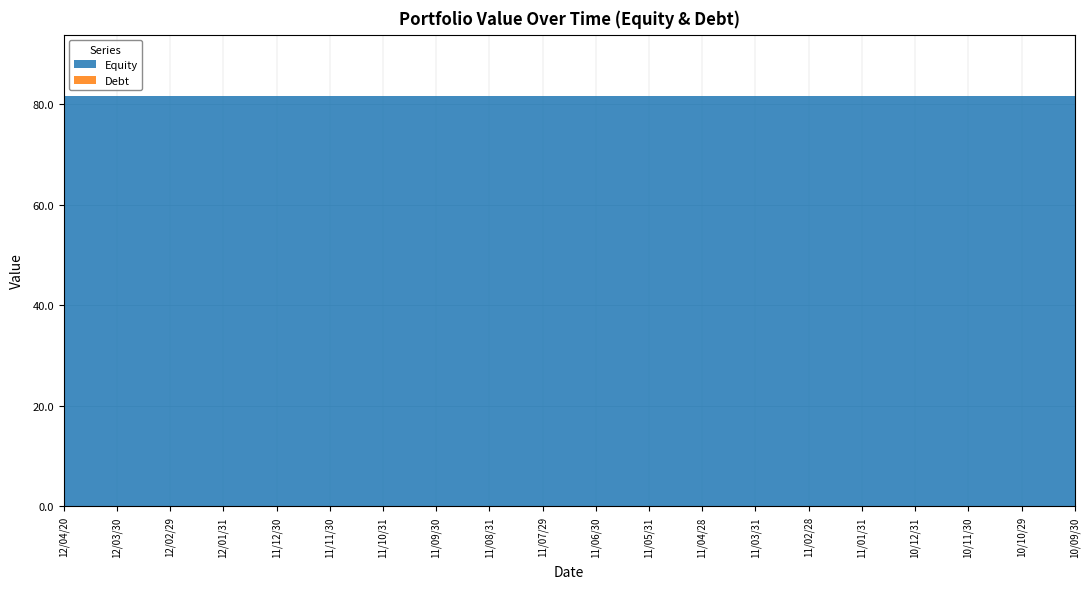

Reading left to right, what are all the values shown in this chart?

Equity: 81.6	81.6	81.6	81.6	81.6	81.6	81.6	81.6	81.6	81.6	81.6	81.6	81.6	81.6	81.6	81.6	81.6	81.6	81.6	81.6
Debt: 0.0	0.0	0.0	0.0	0.0	0.0	0.0	0.0	0.0	0.0	0.0	0.0	0.0	0.0	0.0	0.0	0.0	0.0	0.0	0.0